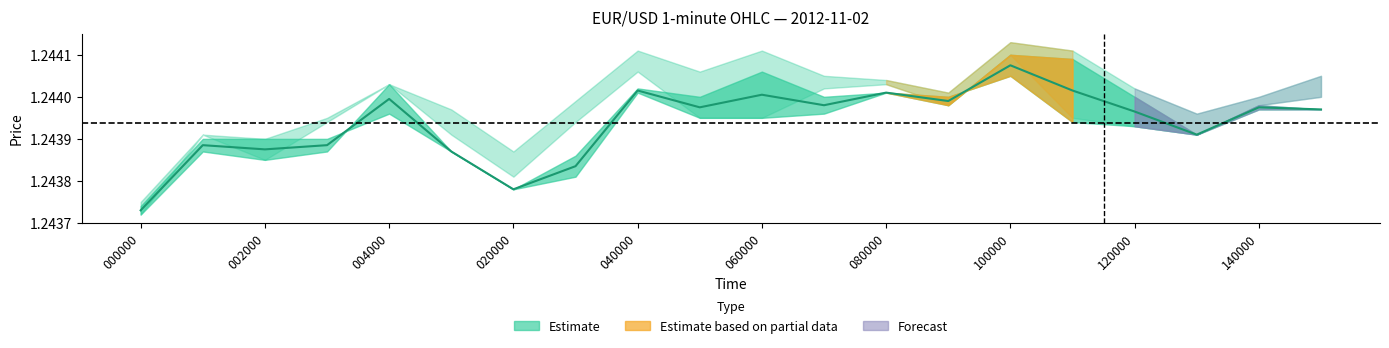

Approximately how many times larger is the value at 060000 compared to 080000?

1.0